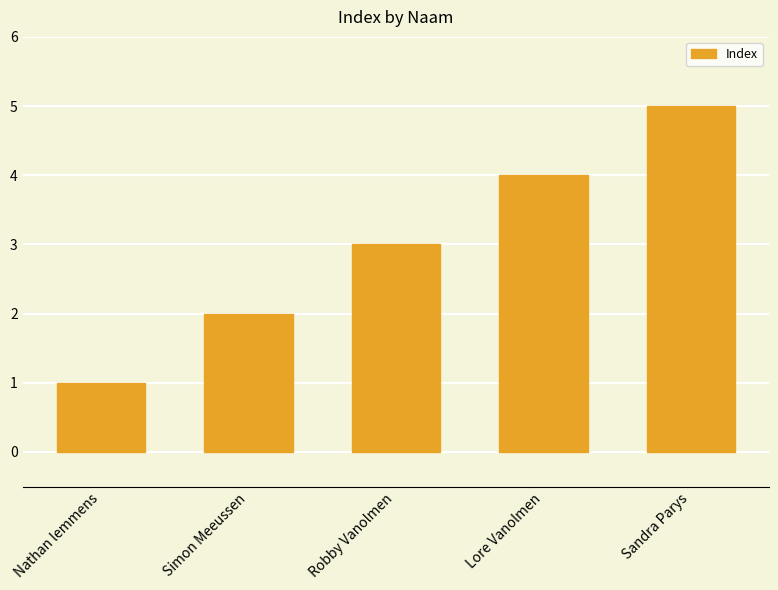

List the labels in order of value, smallest first.

Nathan lemmens, Simon Meeussen, Robby Vanolmen, Lore Vanolmen, Sandra Parys